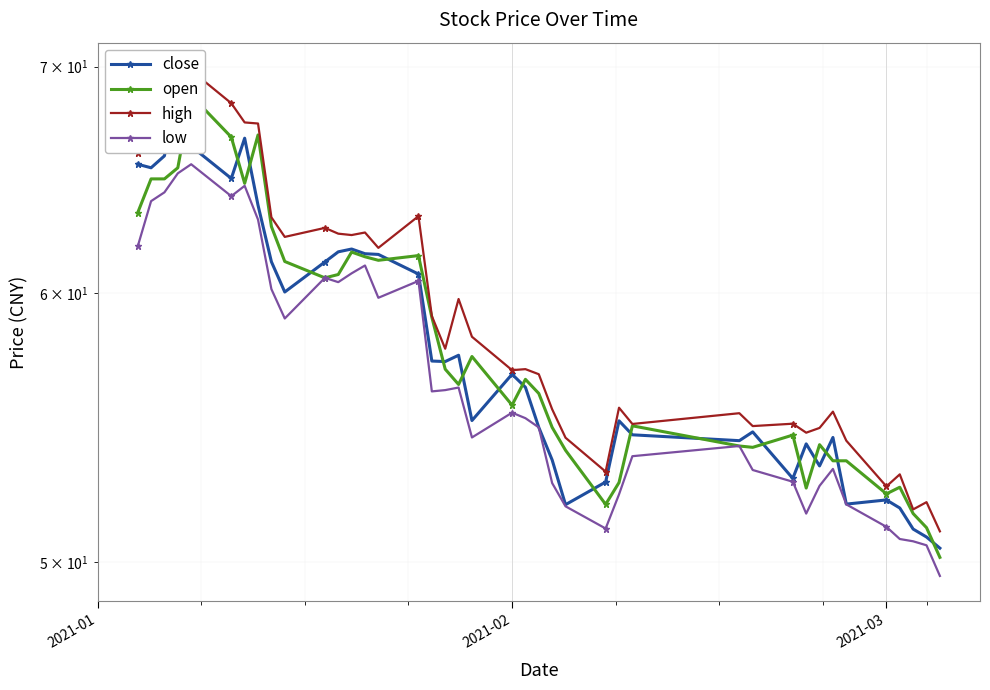

Reading left to right, extract all data points from this chart.

close: 65.5	65.3	65.9	69.2	66.3	64.9	66.7	63.7	61.3	60.1	61.3	61.7	61.8	61.6	61.6	60.8	57.3	57.3	57.5	55.0	56.8	56.3	54.8	53.6	52.0	52.8	55.0	54.5	54.3	54.6	52.9	54.2	53.4	54.4	52.0	52.2	51.9	51.1	50.9	50.5
open: 63.4	64.9	64.9	65.3	68.6	66.7	64.7	66.8	62.8	61.3	60.6	60.8	61.7	61.5	61.4	61.6	59.0	57.0	56.4	57.5	55.6	56.6	56.1	54.8	53.9	52.0	52.8	54.8	54.1	54.0	54.5	52.6	54.1	53.6	53.6	52.4	52.6	51.7	51.2	50.2
high: 66.0	68.0	68.0	69.9	69.8	68.3	67.4	67.3	63.2	62.4	62.7	62.5	62.4	62.5	61.9	63.2	59.1	57.8	59.8	58.3	57.0	57.0	56.8	55.5	54.4	53.2	55.5	54.9	55.3	54.8	54.9	54.6	54.8	55.4	54.3	52.6	53.1	51.8	52.1	51.0
low: 61.9	63.9	64.3	65.1	65.5	64.1	64.6	63.1	60.2	59.0	60.6	60.5	60.8	61.2	59.8	60.5	56.1	56.2	56.3	54.4	55.3	55.1	54.8	52.7	51.9	51.1	52.3	53.7	54.1	53.2	52.8	51.7	52.7	53.3	52.0	51.2	50.8	50.7	50.6	49.5